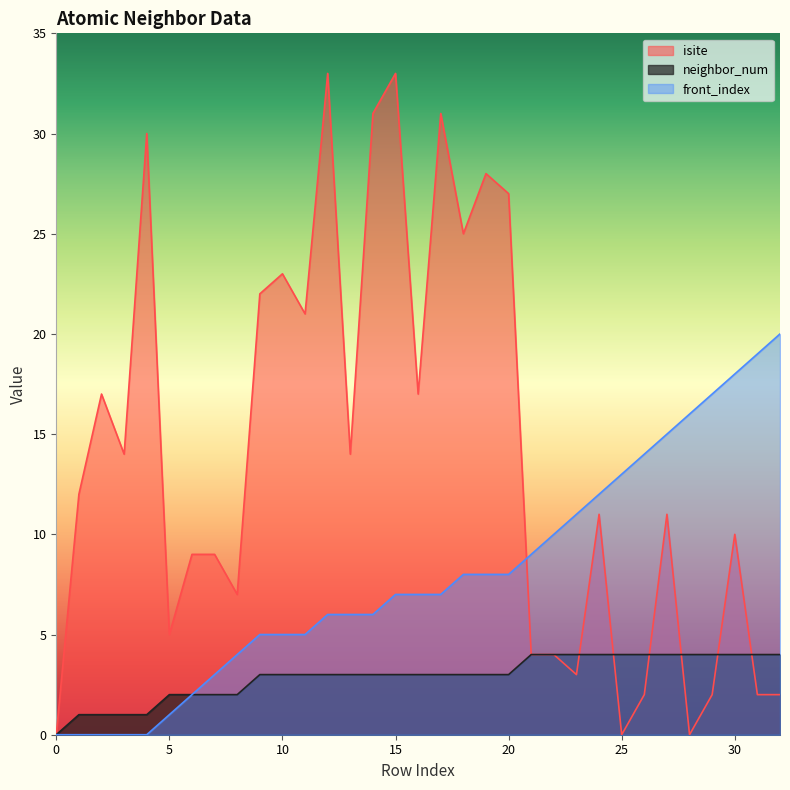

True or false: front_index and neighbor_num intersect in this chart.

False